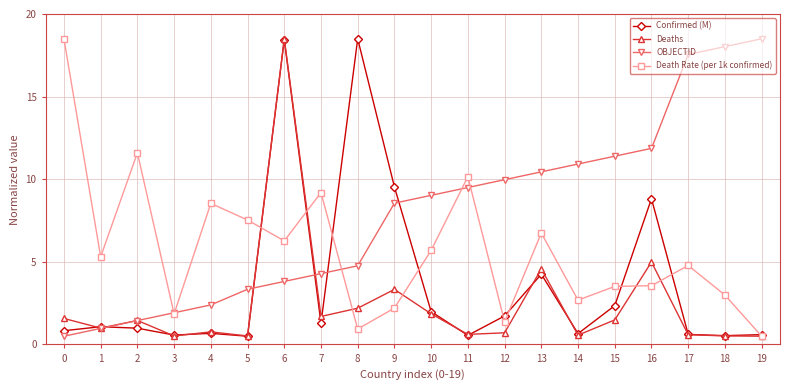

Rank the series by their average value, from lowest to highest.

Deaths, Confirmed (M), Death Rate (per 1k confirmed), OBJECTID